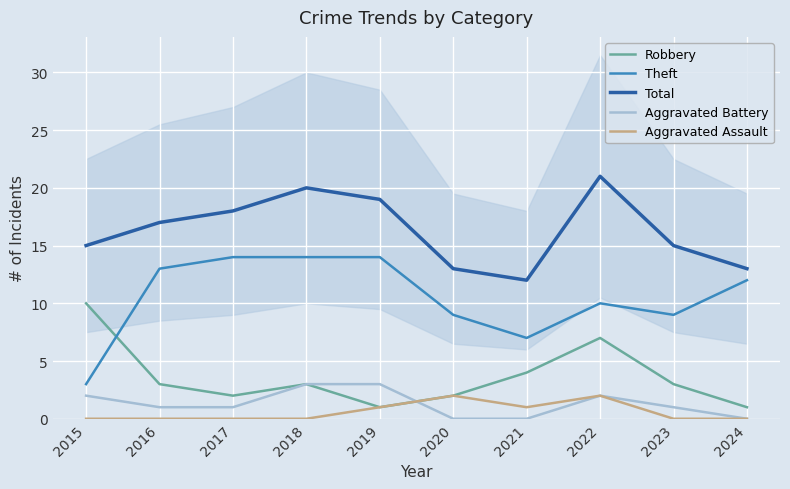

True or false: Aggravated Assault has a value of 1 at 2021.

True